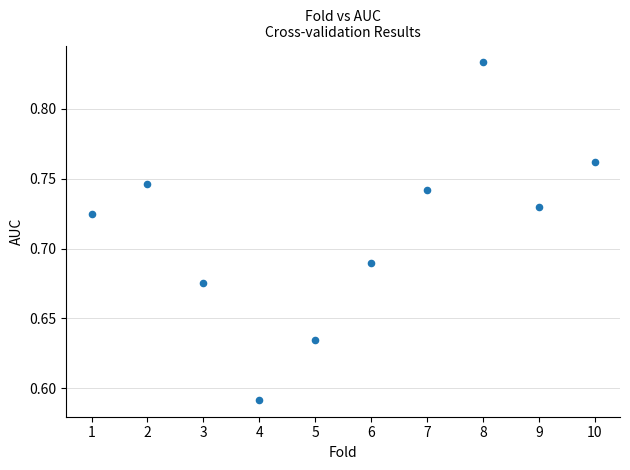

What is the range of X values (max minus min)?

9.0